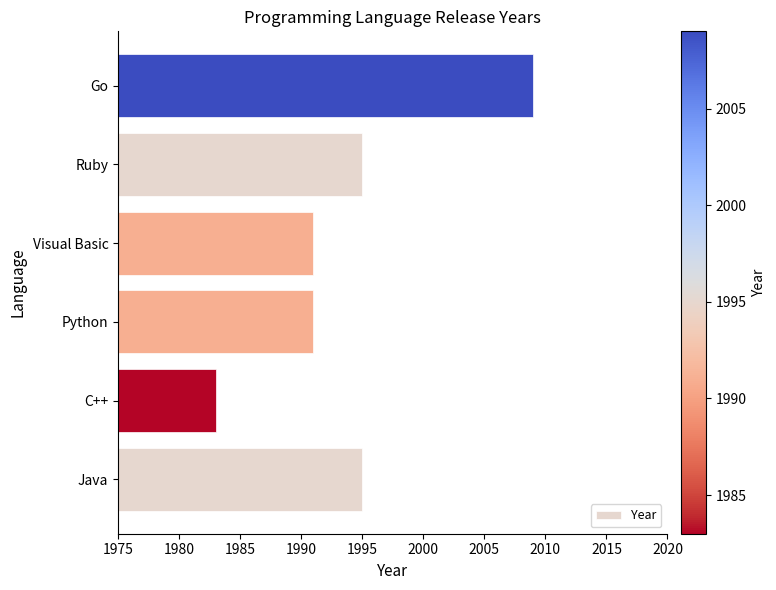

Read the value at Go.

2009